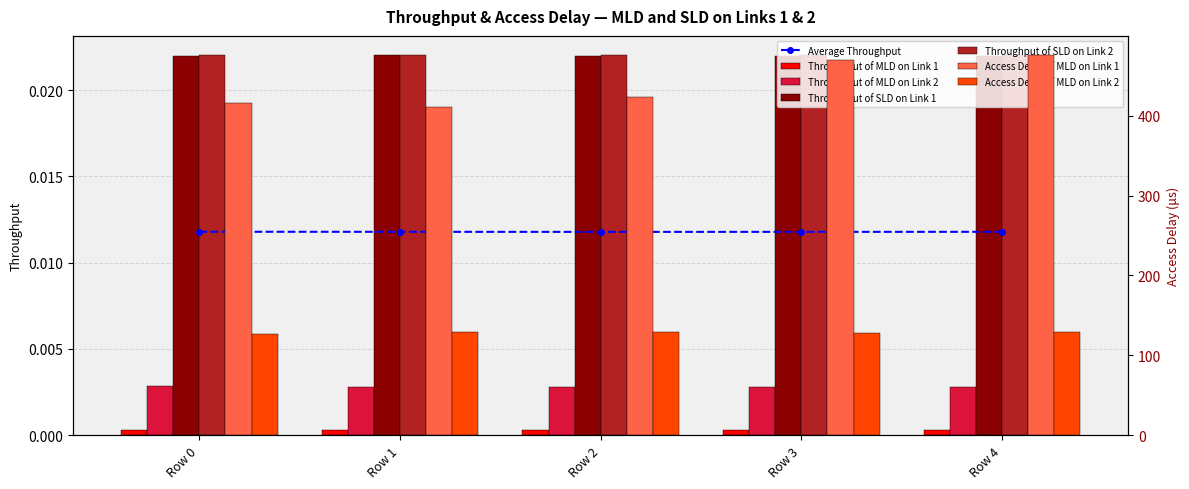

Between Row 1 and Row 4, which is larger?

Row 4